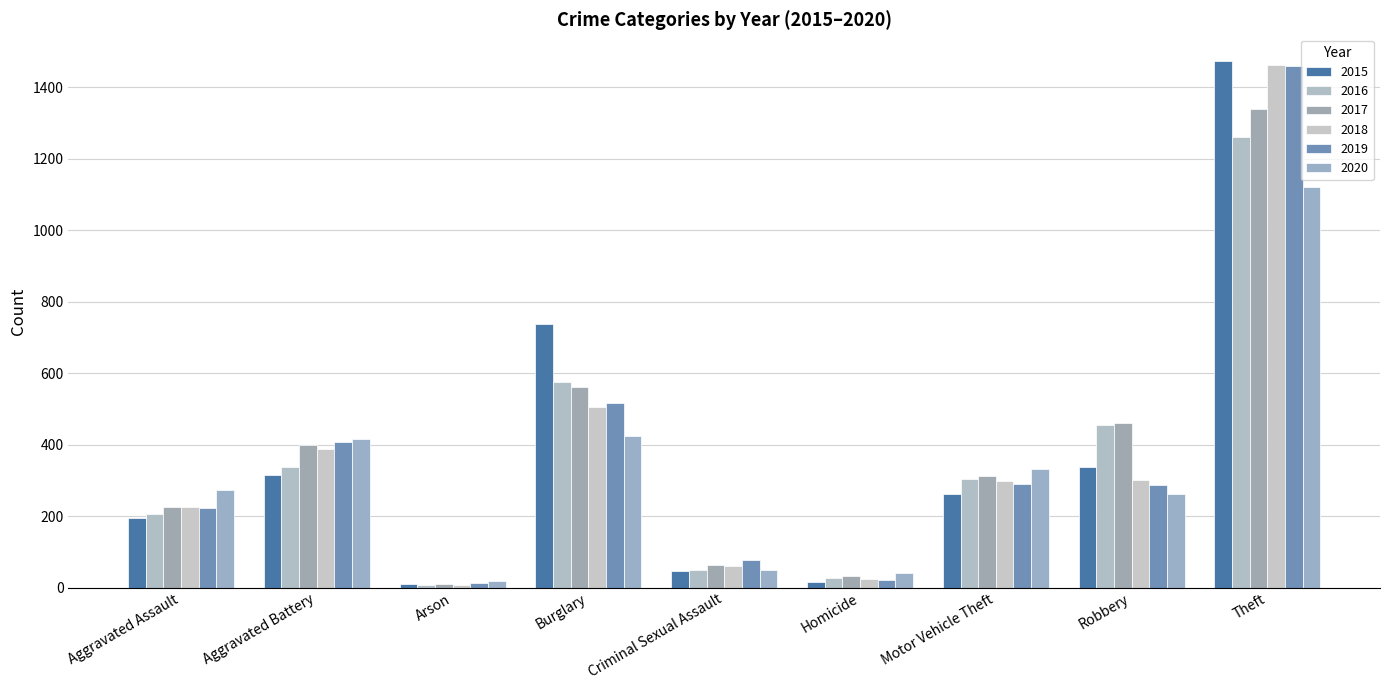

What position from the left is Aggravated Battery?

2